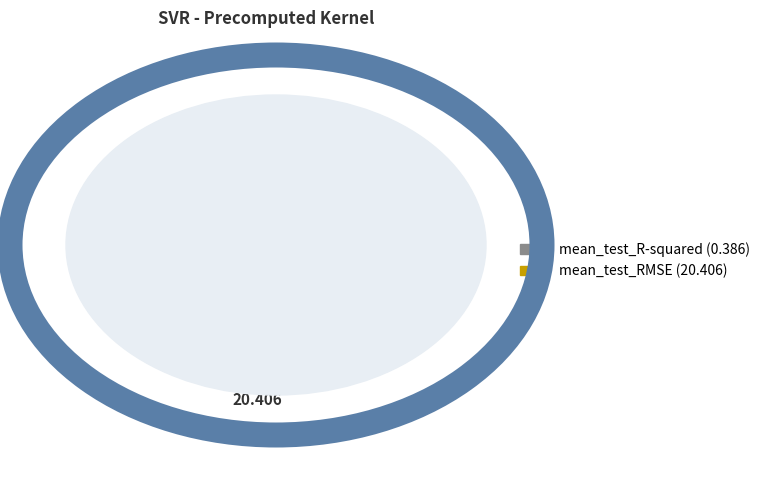

Is mean_test_R-squared the majority of the pie?

No